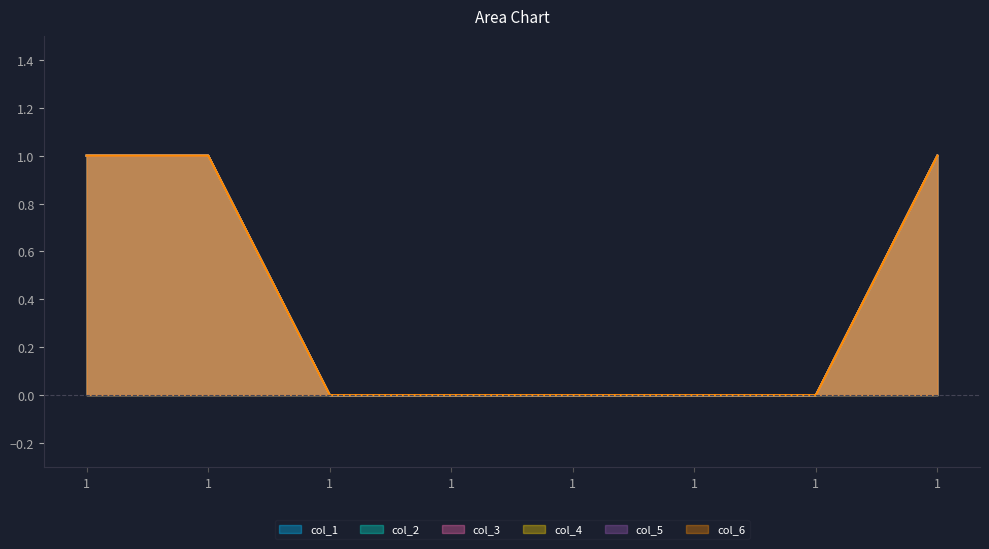

True or false: col_1 and col_3 cross at least once.

False